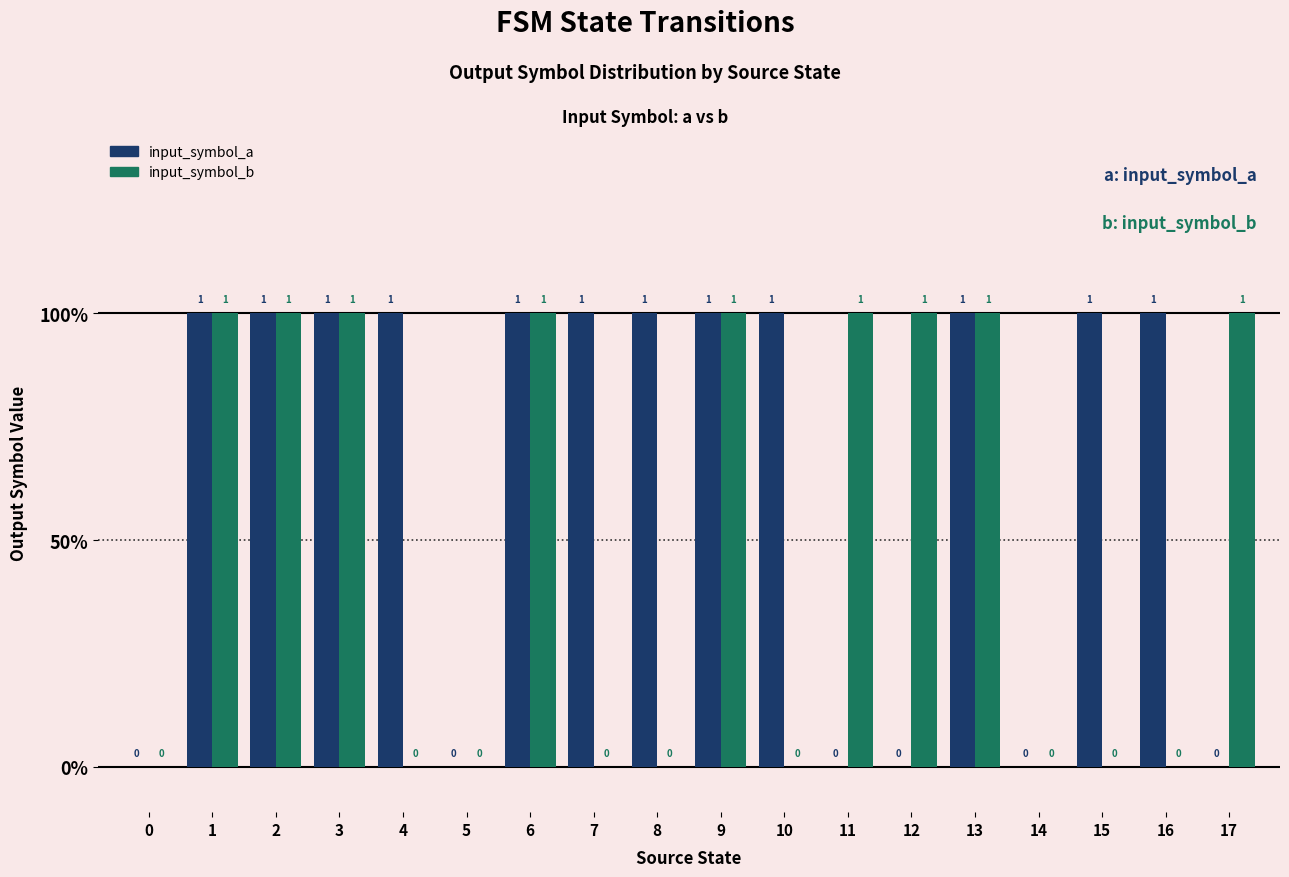

Rank the series by their average value, from lowest to highest.

input_symbol_b, input_symbol_a